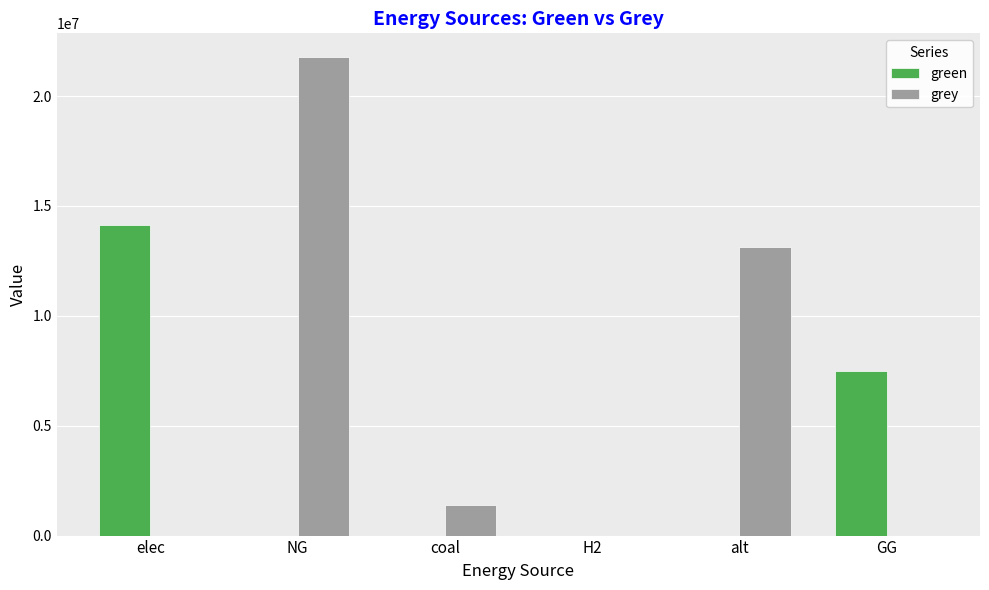

Are the bars grouped side by side (vs. stacked)?

Yes